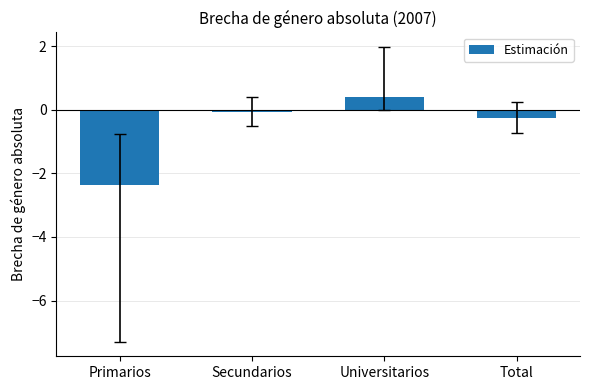

How many data points are less than 0?

3